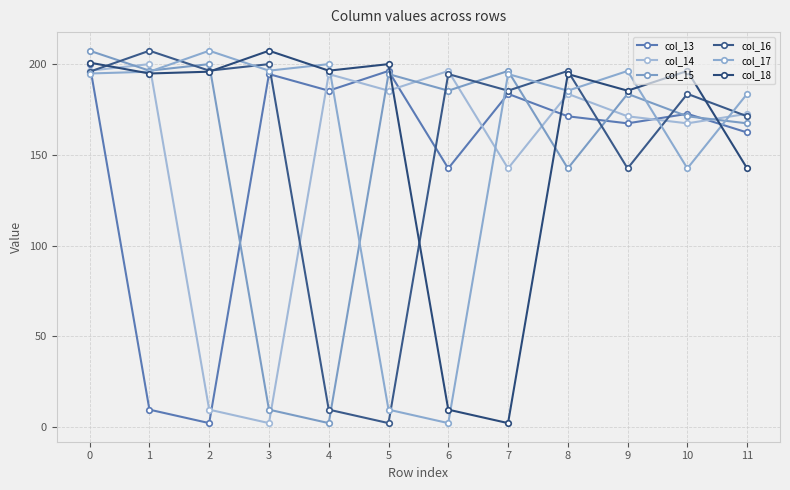

What is the spread (max minus min) of values at 4?

198.0